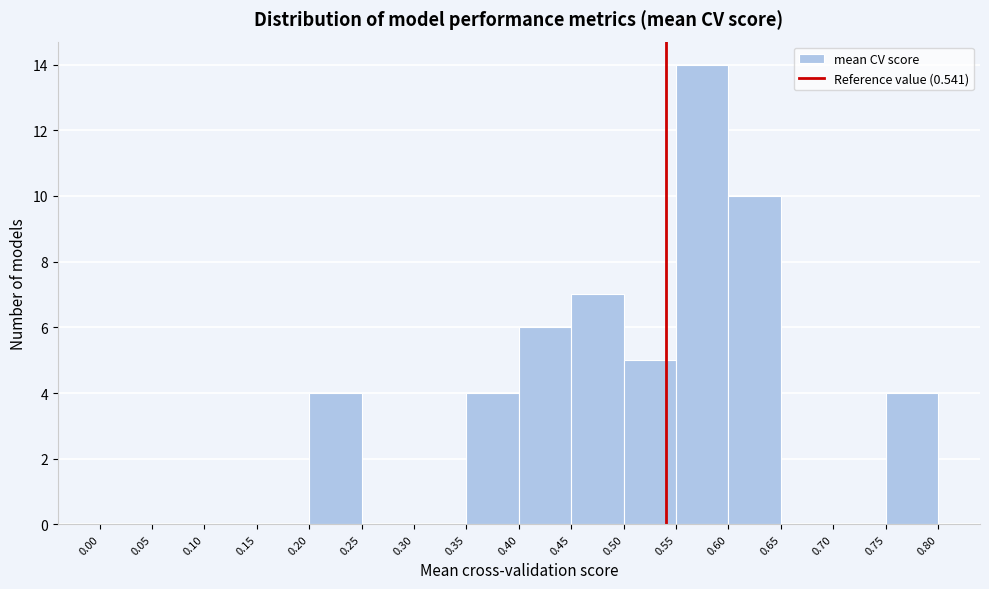

What is the height of the bar covering 0.75 to 0.80 on the x-axis? The values are not printed on the chart, so give them approximately, as read against the axis.

4